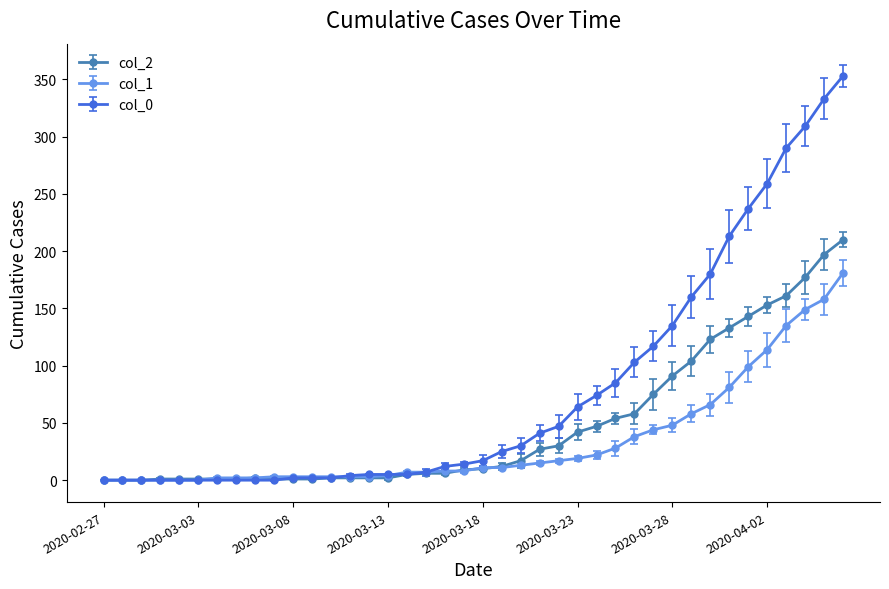

What is the value of the col_2 point at the 13th from the left?

2